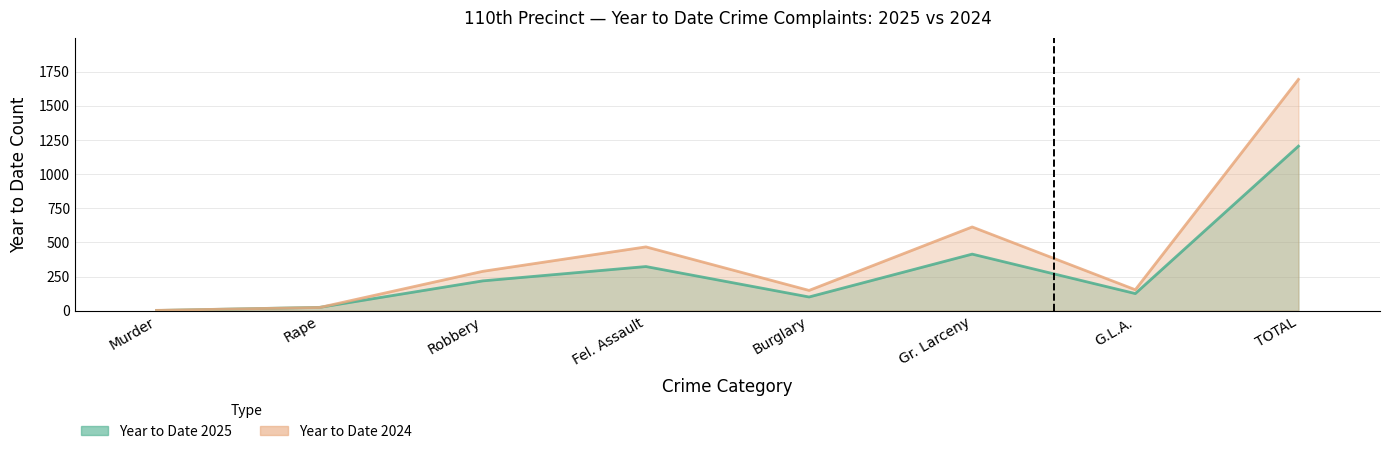

What is the maximum value shown in the chart?

1694